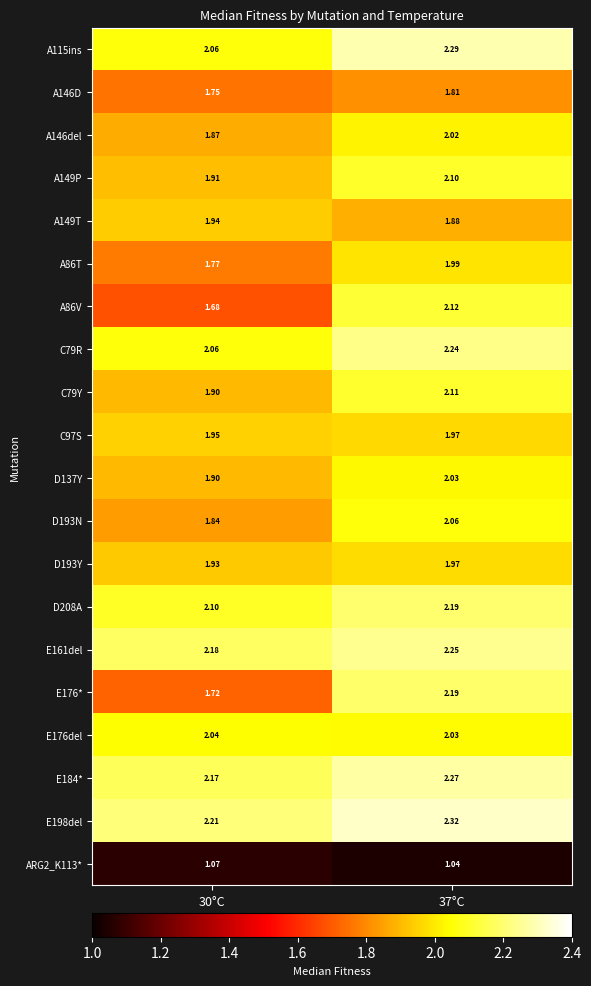

Is the value of A86V at 30°C greater than the value of A146del at 37°C?

No